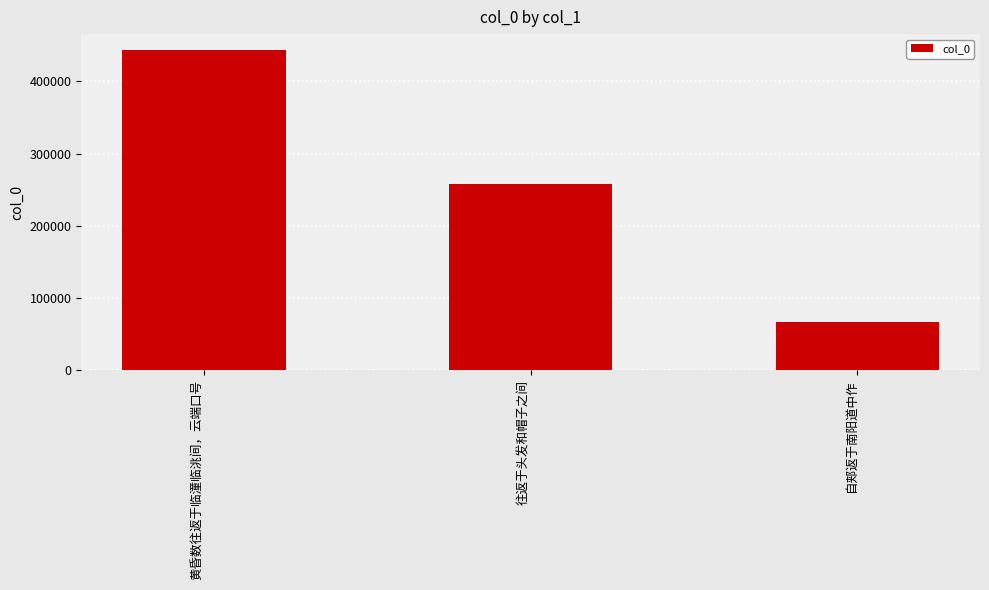

How many values are below 257630?

1